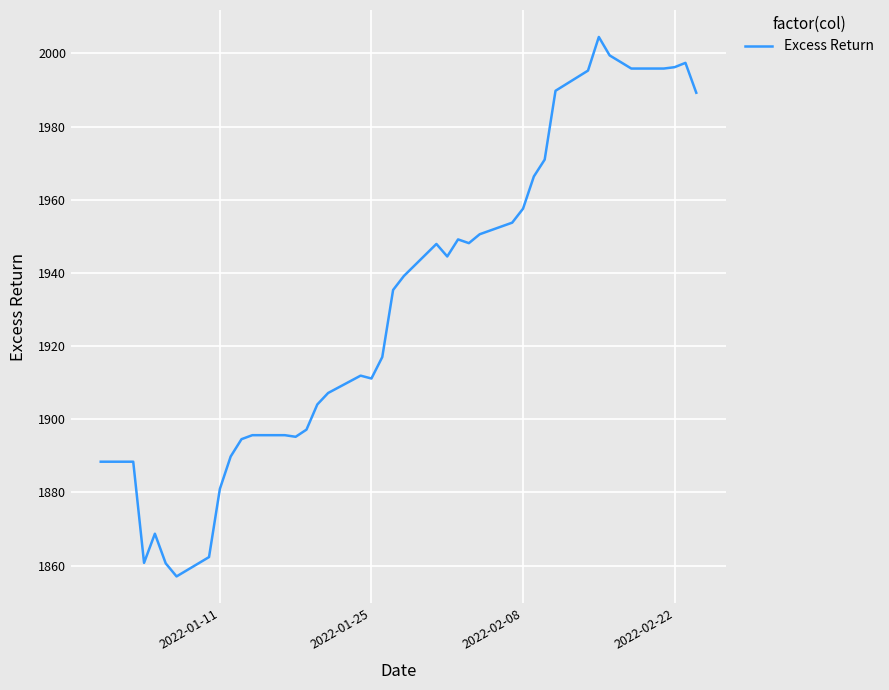

What is the difference between the maximum and minimum values?

147.4